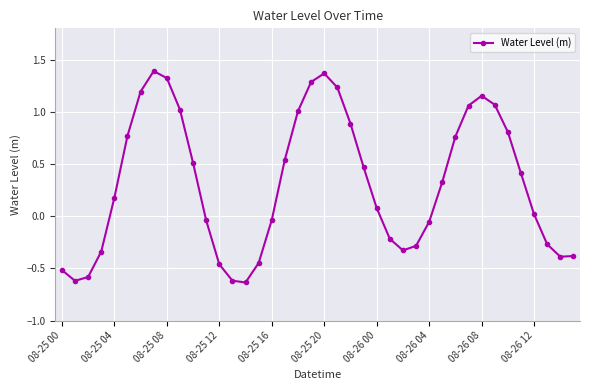

What is the difference between the second highest and second lowest values?

2.0